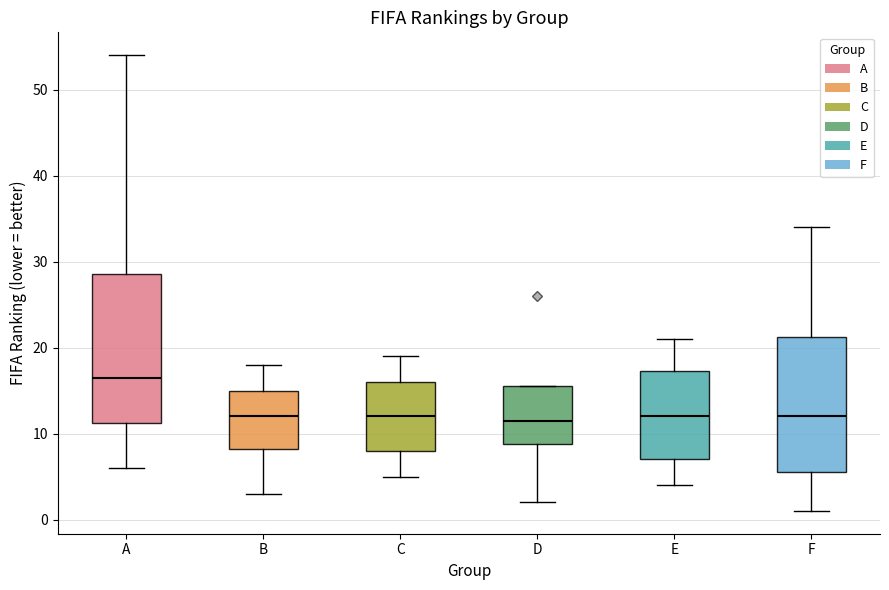

Which box is the tallest, from its lower edge to its upper edge?

A